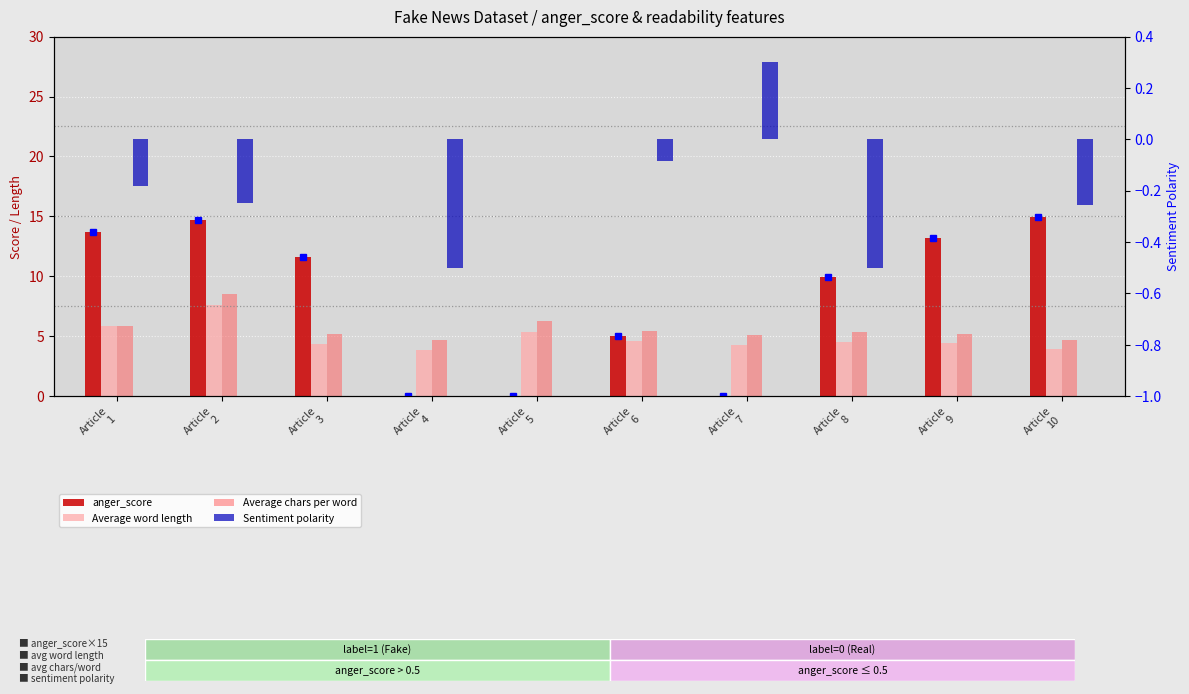

How many bars are there in total?

40